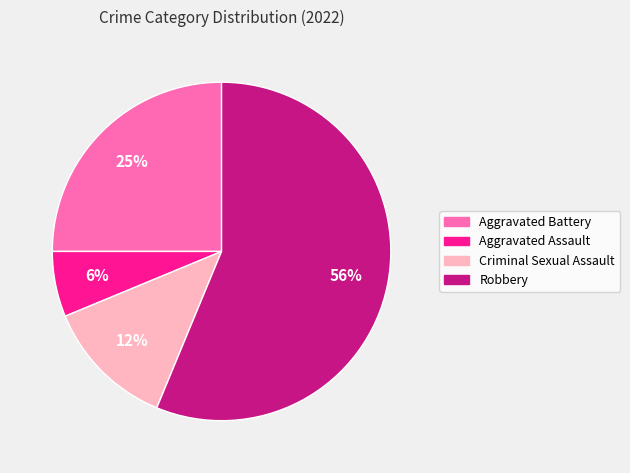

The Criminal Sexual Assault slice represents 2% of the pie. True or false?

False